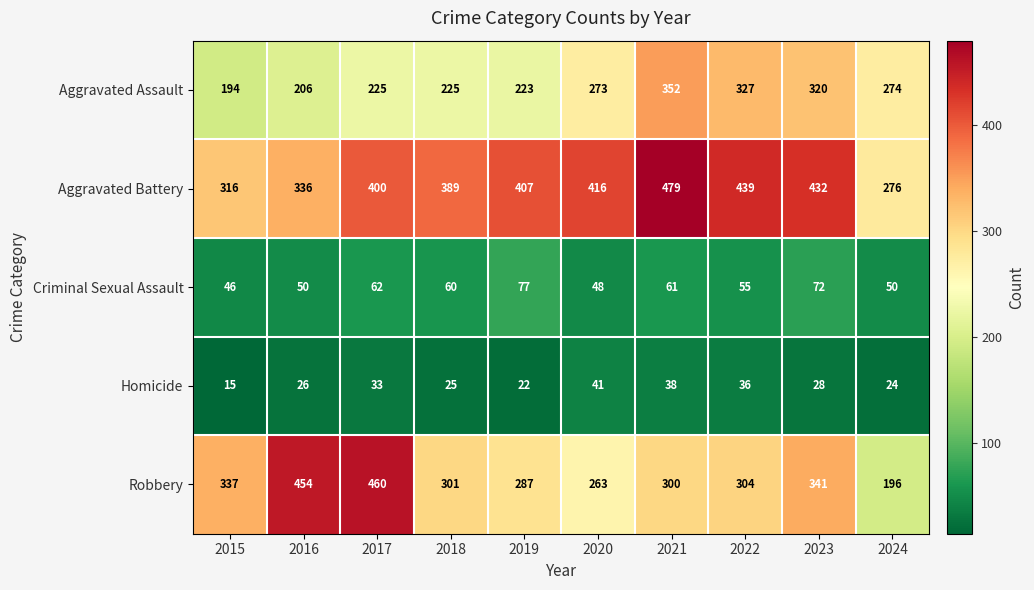

Between 2016 and 2022, which series saw the biggest shift?

Robbery